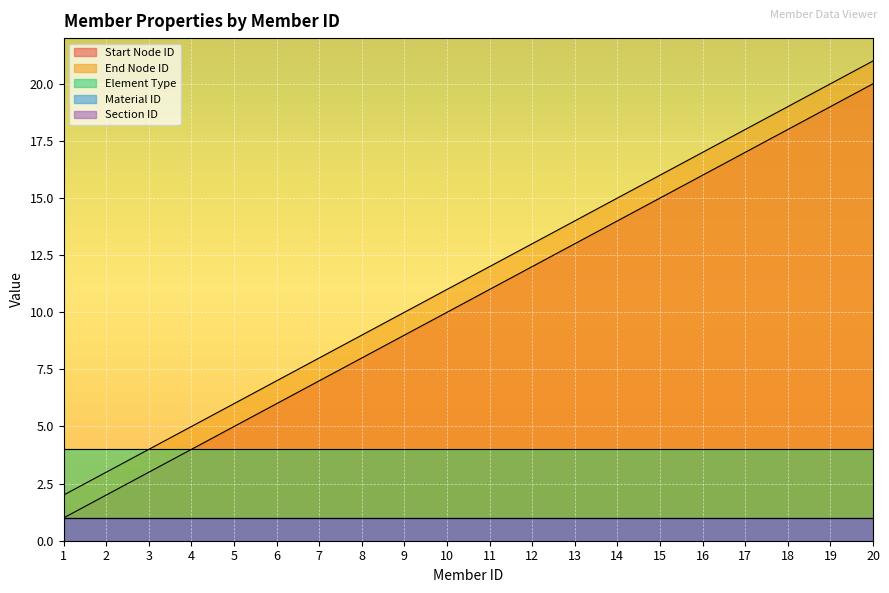

Reading left to right, transcribe all the data shown in this chart.

Start Node ID: 1	2	3	4	5	6	7	8	9	10	11	12	13	14	15	16	17	18	19	20
End Node ID: 2	3	4	5	6	7	8	9	10	11	12	13	14	15	16	17	18	19	20	21
Element Type: 4	4	4	4	4	4	4	4	4	4	4	4	4	4	4	4	4	4	4	4
Material ID: 1	1	1	1	1	1	1	1	1	1	1	1	1	1	1	1	1	1	1	1
Section ID: 1	1	1	1	1	1	1	1	1	1	1	1	1	1	1	1	1	1	1	1